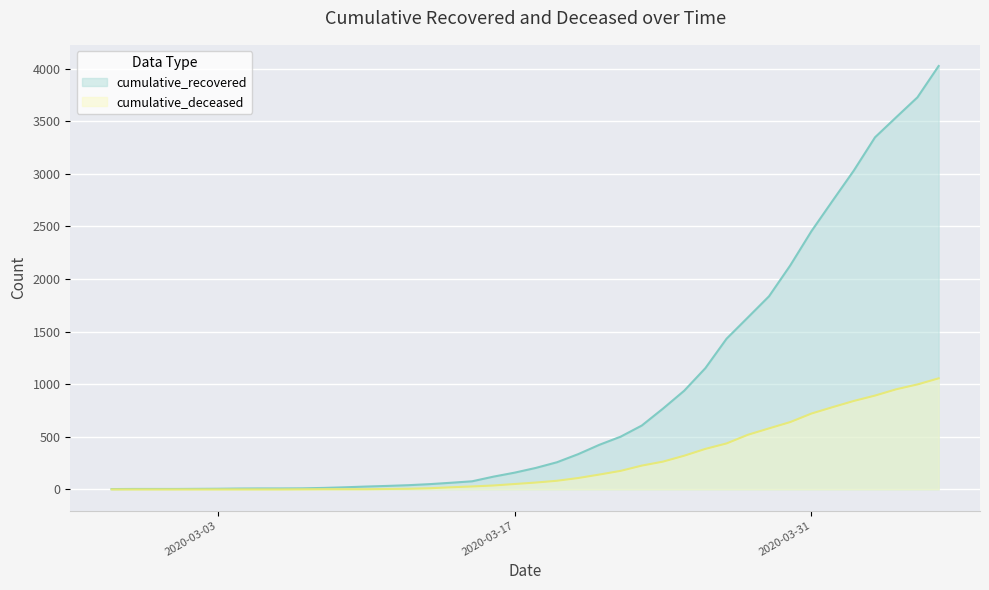

How many data points in cumulative_recovered are less than 204?

20